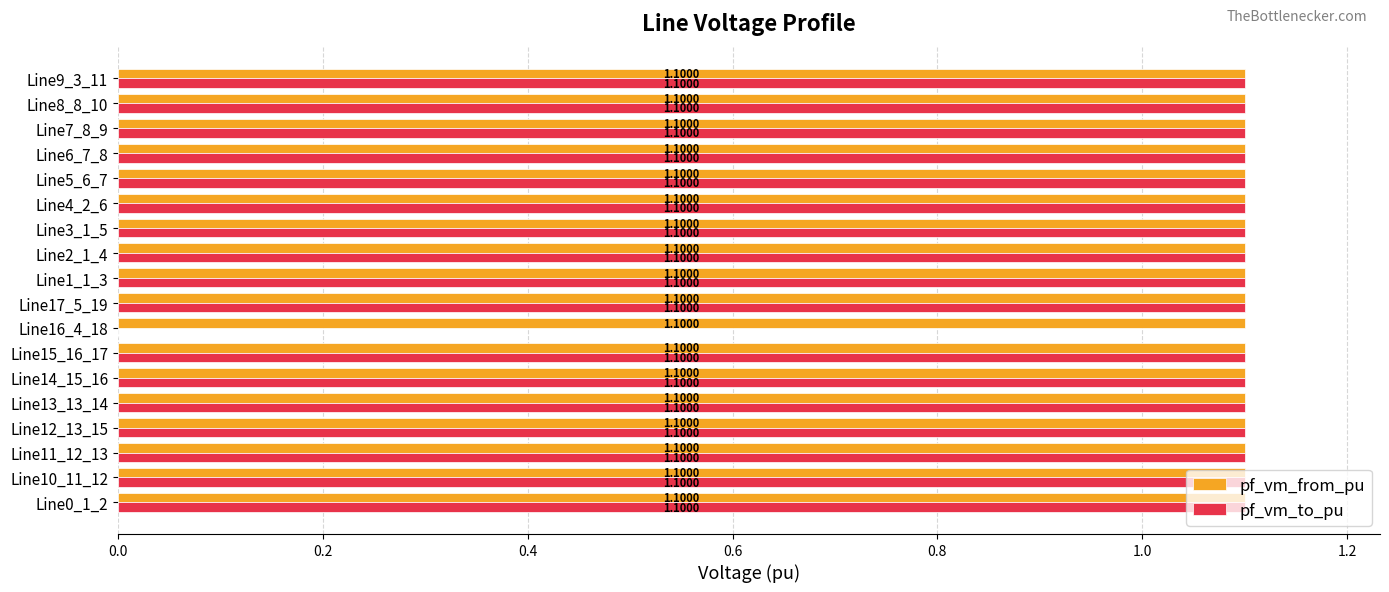

What is the sum of all pf_vm_to_pu values?

18.7